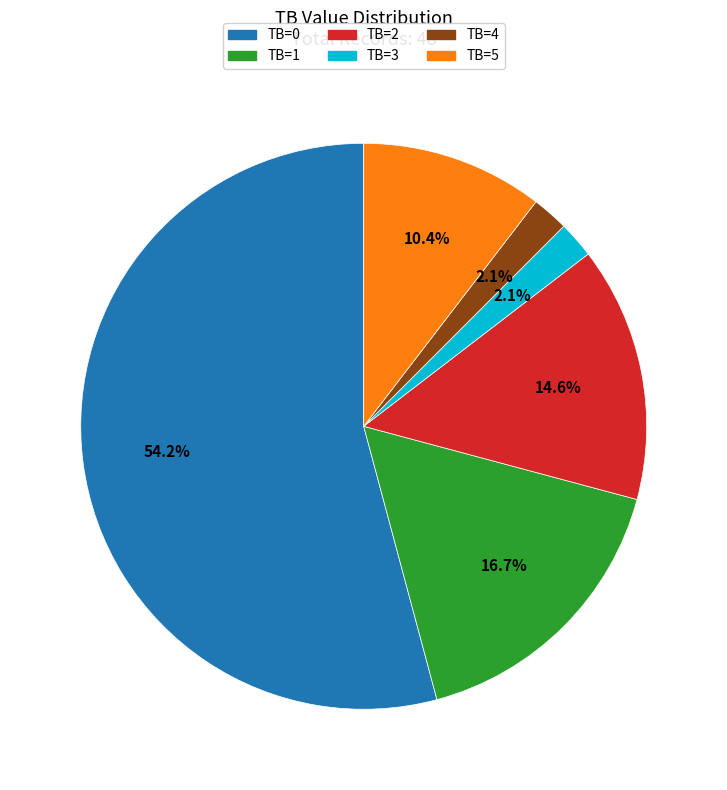

The TB=1 slice represents 17% of the pie. True or false?

True